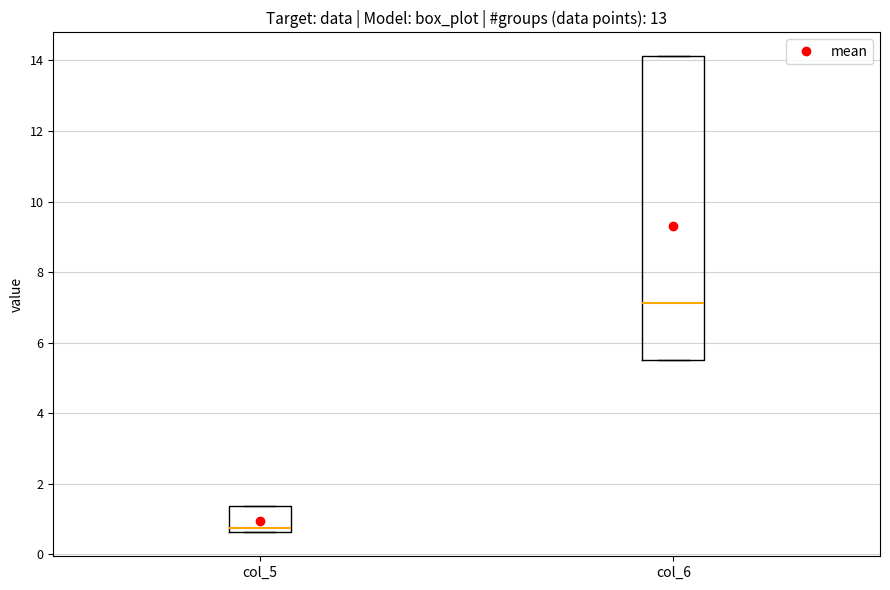

Reading left to right, transcribe this box plot: for each box, give where its median line is, the range the box spans, and where its two whiskers end, as read against the y-axis. The values are not printed on the chart, so give them approximately, as read against the axis.

col_5: median 0.8, box 0.6 to 1.4, whiskers 0.6 to 1.4
col_6: median 7.2, box 5.4 to 14.2, whiskers 5.4 to 14.2